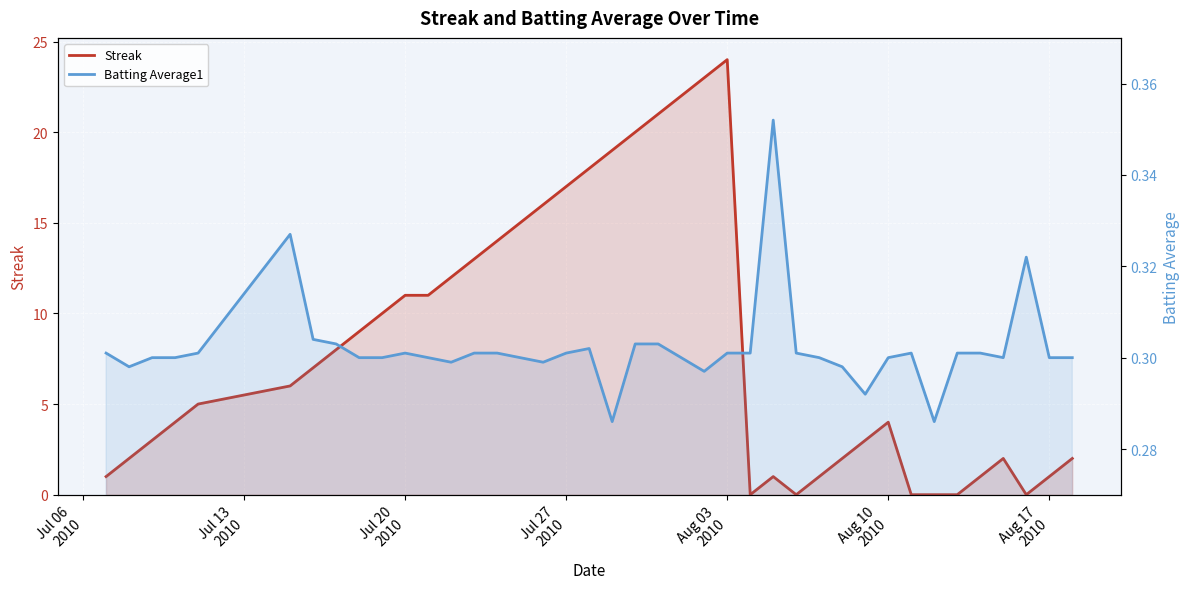

True or false: Batting Average1 has a value of 0.3 at Aug 10
2010.

True